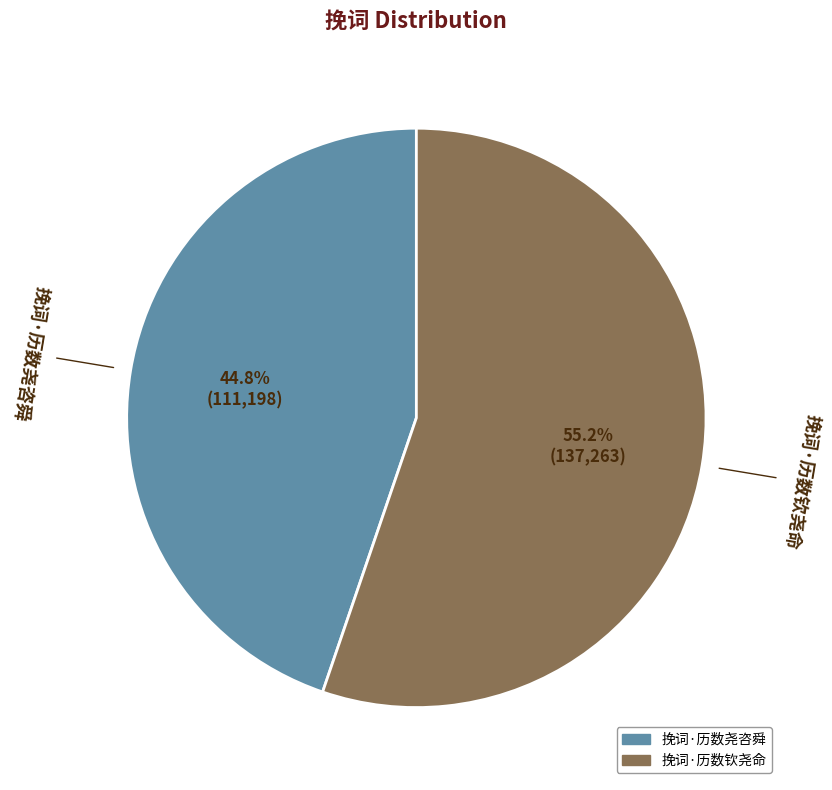

Count the number of slices in the pie.

2